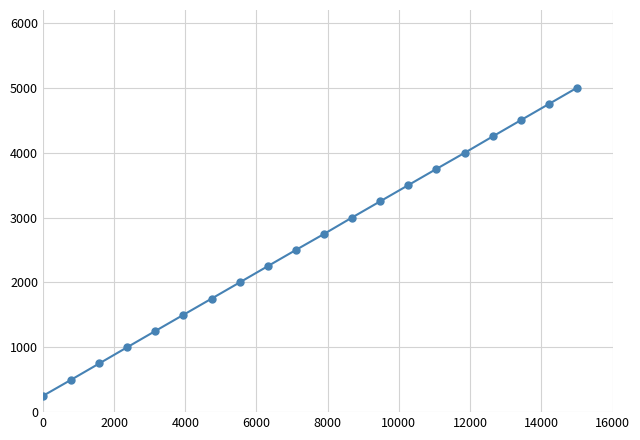

What is the value of the 15th point from the left?

3750